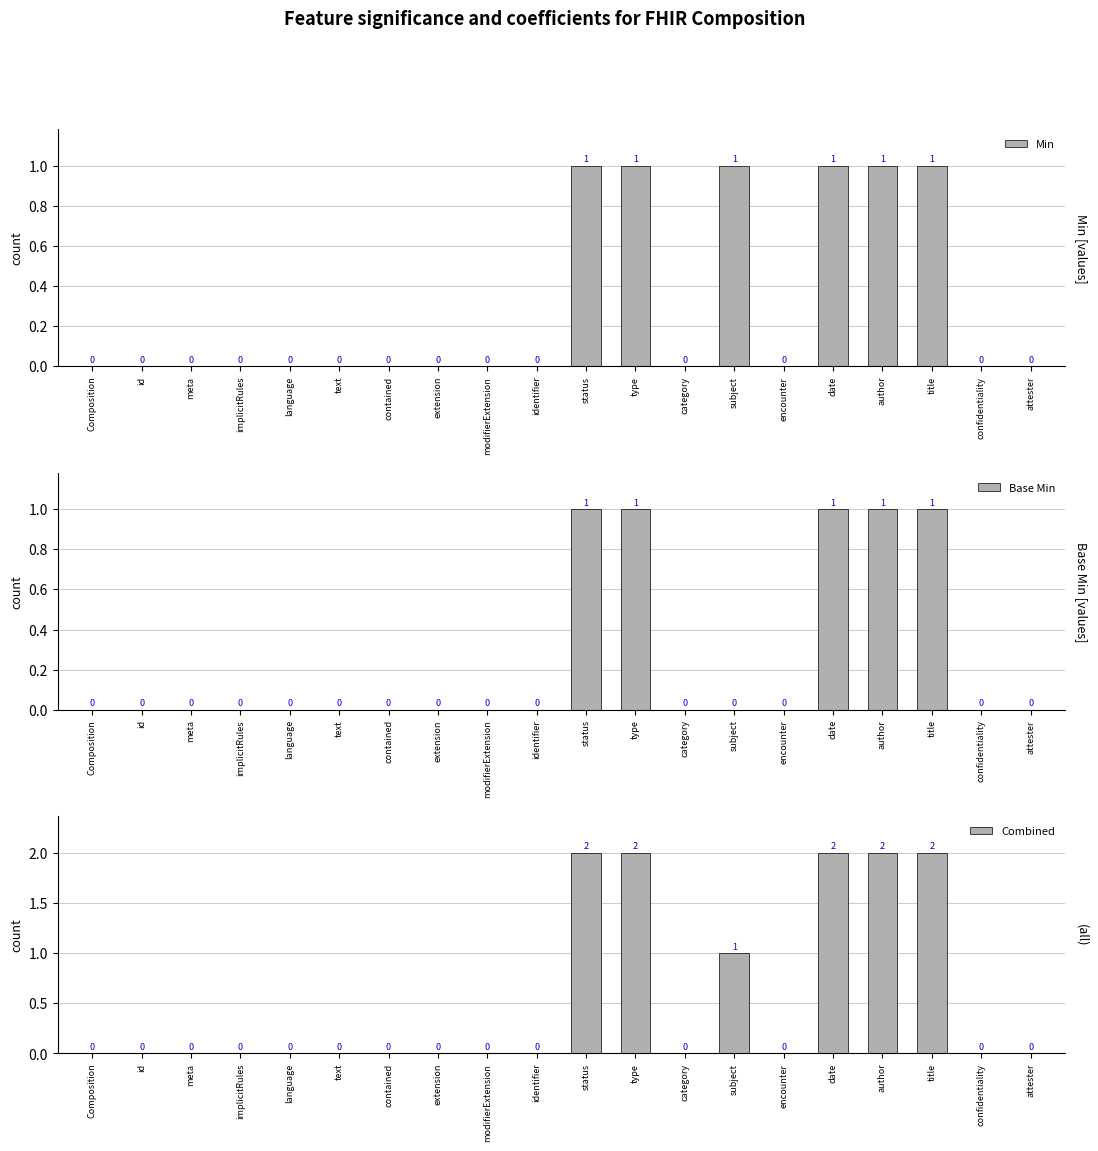

Which series changed the most between Composition and encounter?

Min